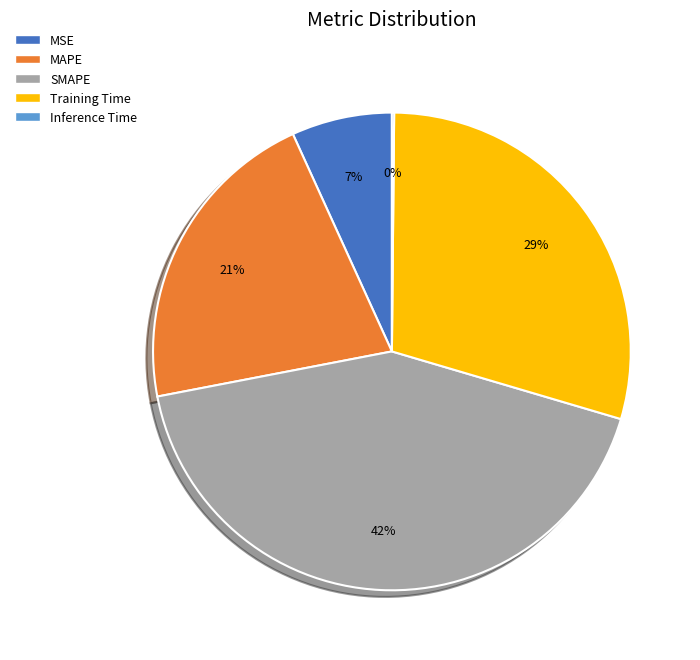

Does any single category account for the majority?

No